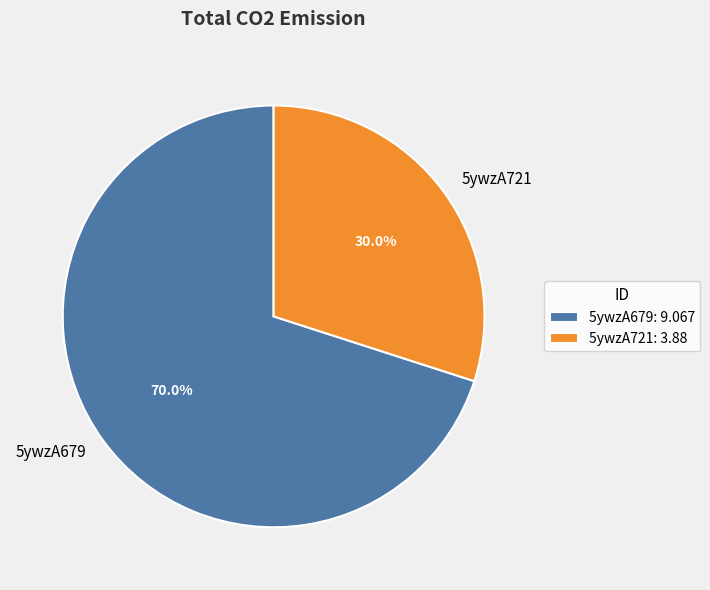

Between 5ywzA679 and 5ywzA721, which is larger?

5ywzA679